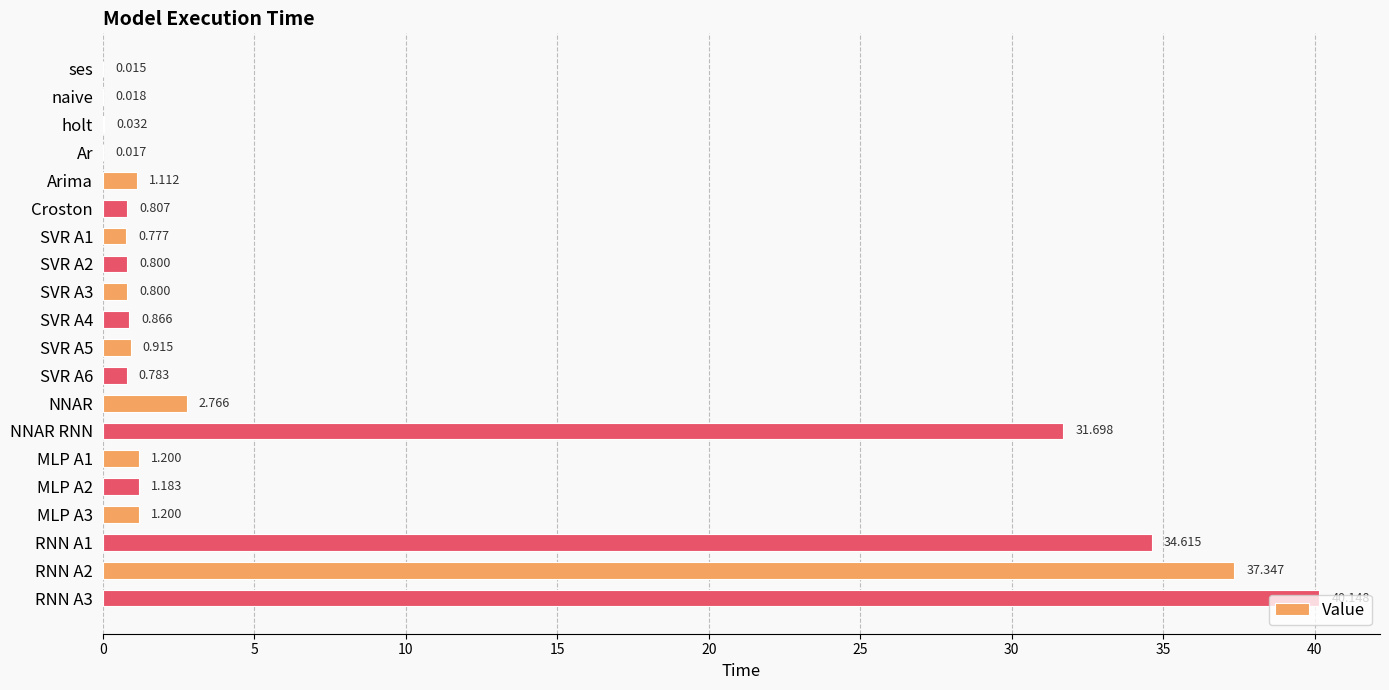

What is the sum of all values?

157.1